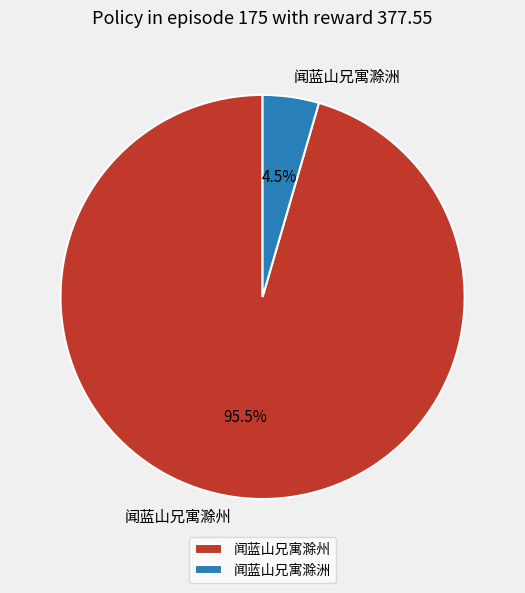

How many slices are in this pie chart?

2